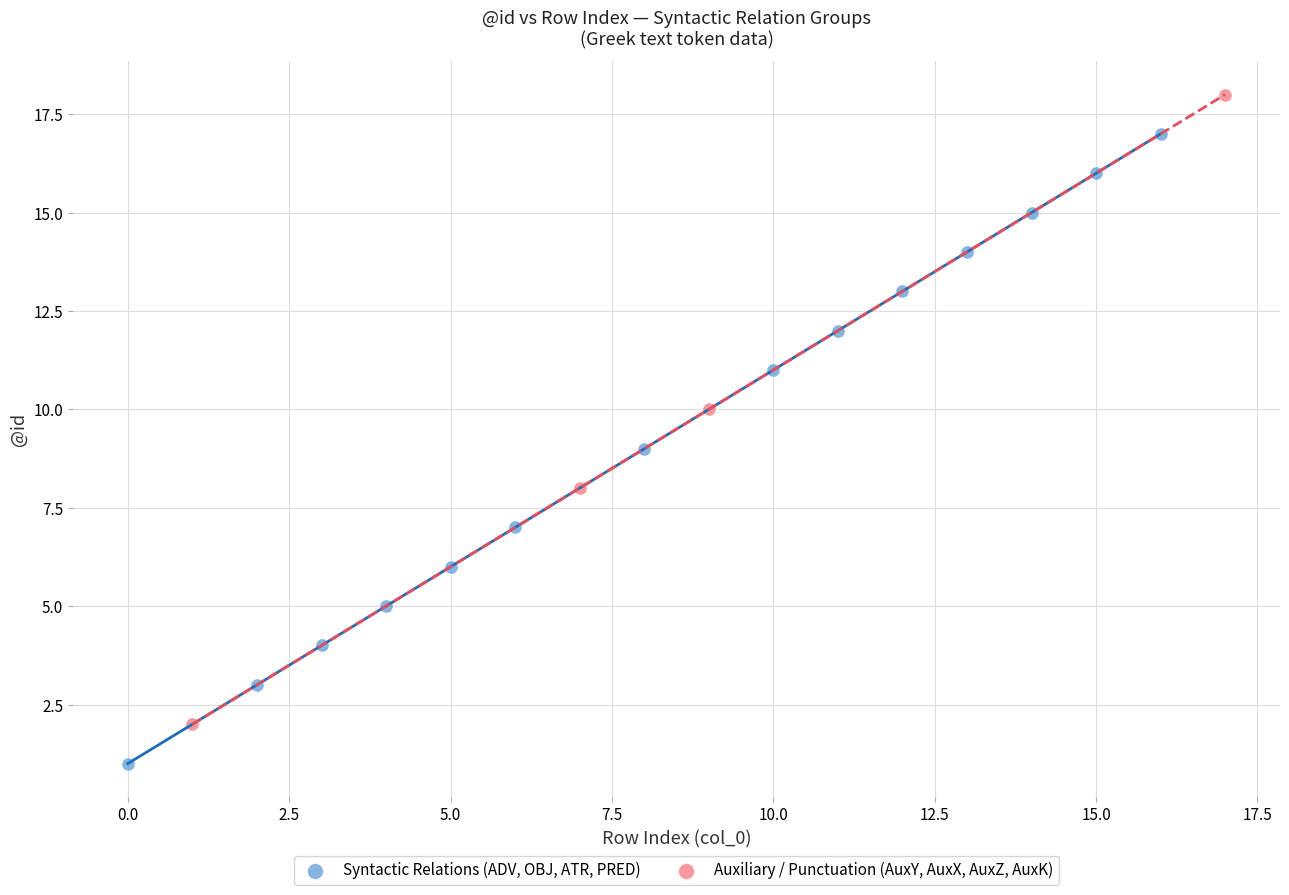

Which series contains the lowest Y value?

Syntactic Relations (ADV, OBJ, ATR, PRED)